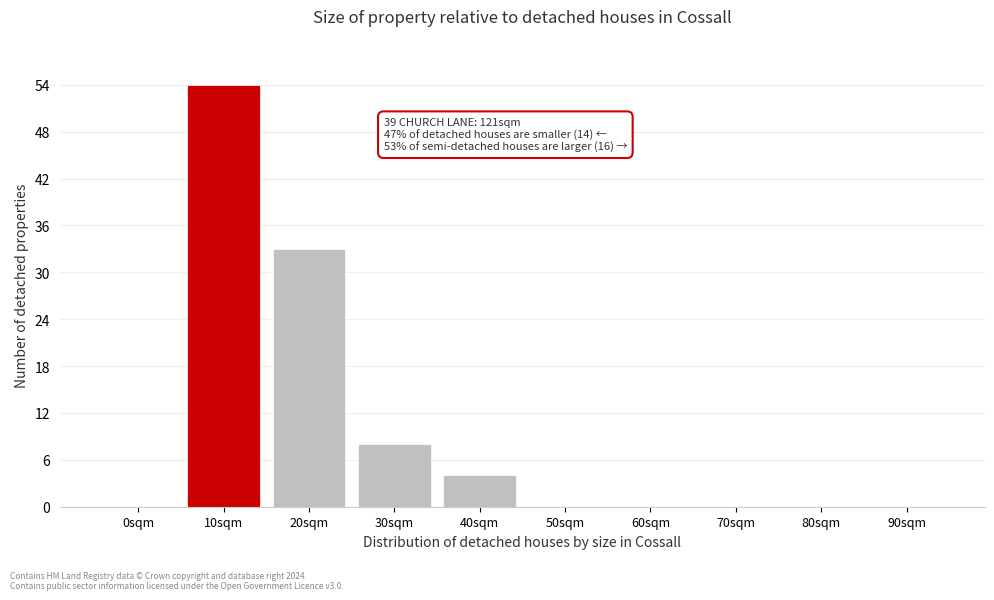

Reading left to right, list all the values displayed in this chart.

0sqm=0	10sqm=54	20sqm=33	30sqm=8	40sqm=4	50sqm=0	60sqm=0	70sqm=0	80sqm=0	90sqm=0